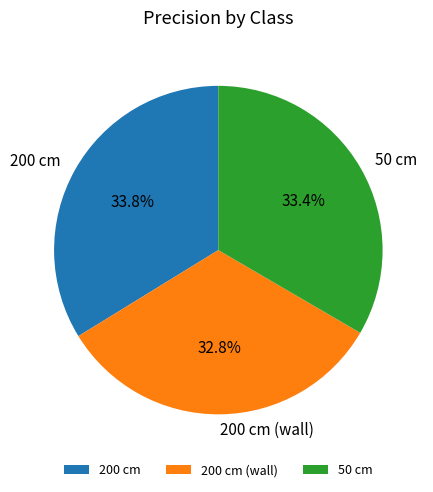

Which slice is the smallest?

200 cm (wall)